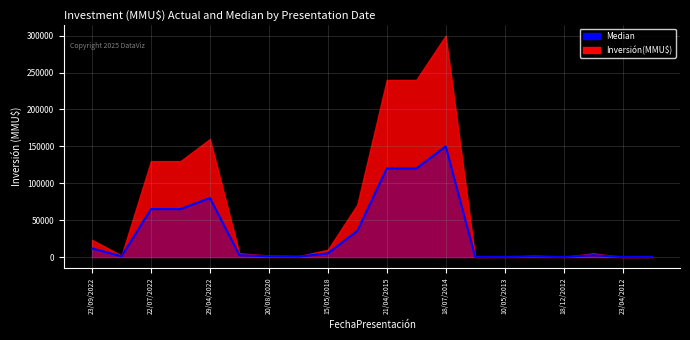

How many lines are shown in the chart?

1